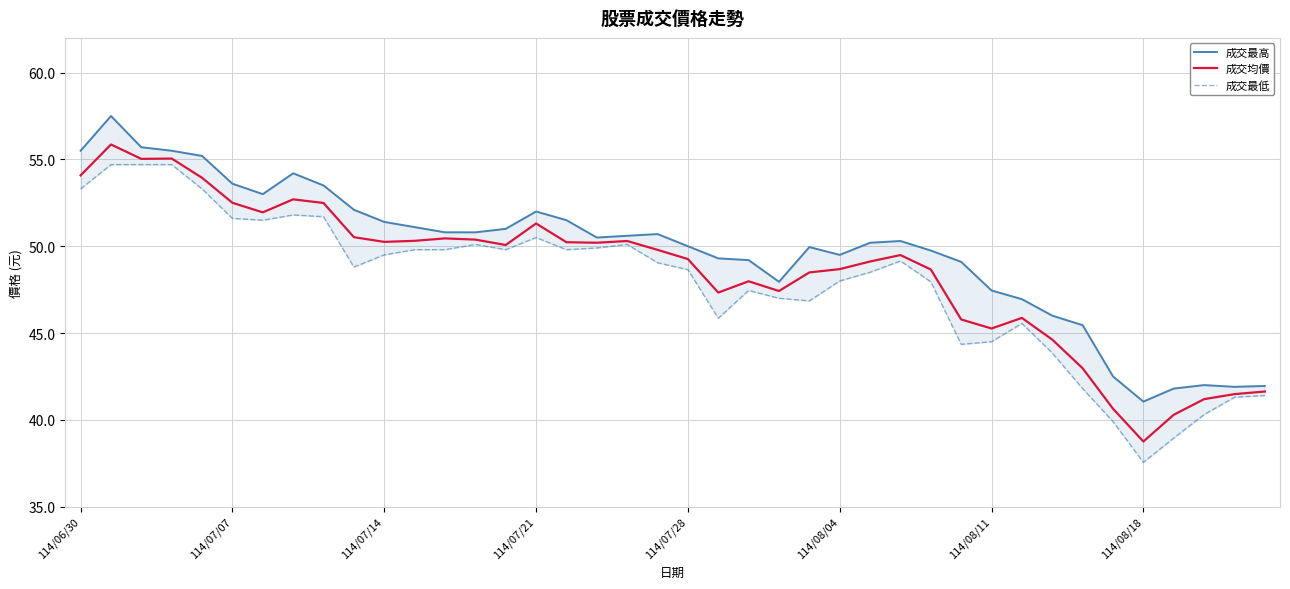

How many distinct data groups are displayed?

3